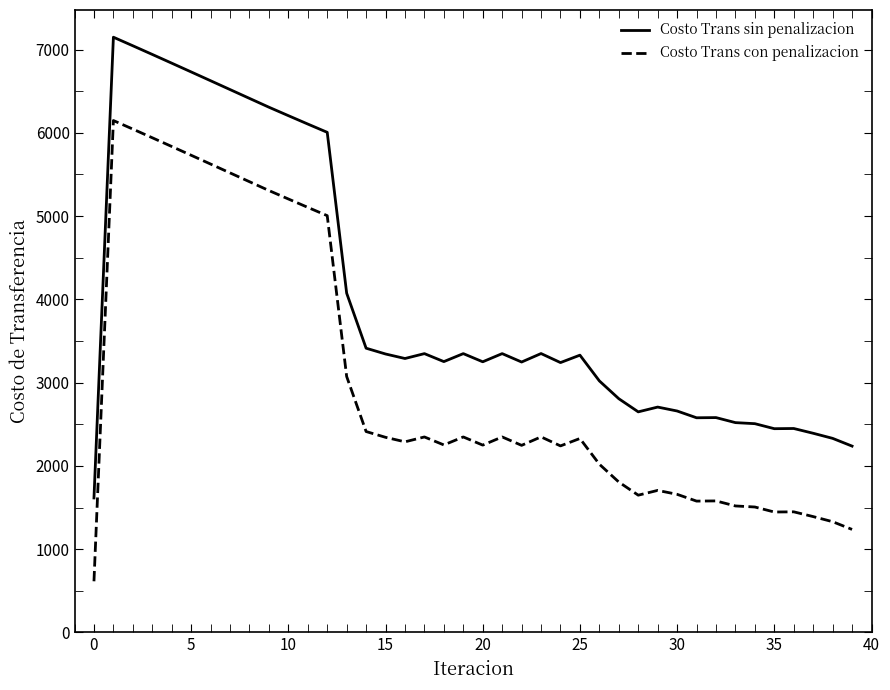

True or false: Costo Trans con penalizacion and Costo Trans sin penalizacion intersect in this chart.

False